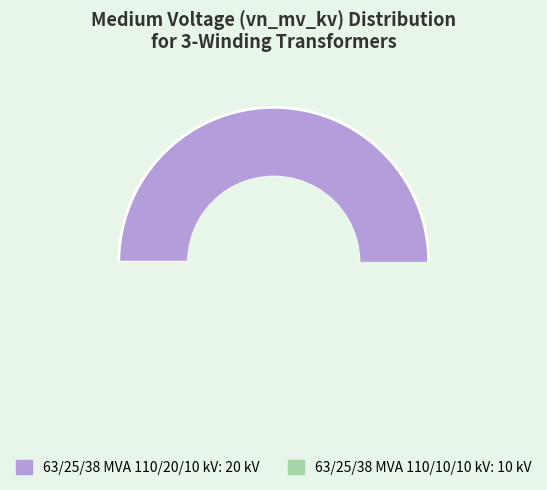

Rank the categories by value from highest to lowest.

63/25/38 MVA 110/20/10 kV, 63/25/38 MVA 110/10/10 kV